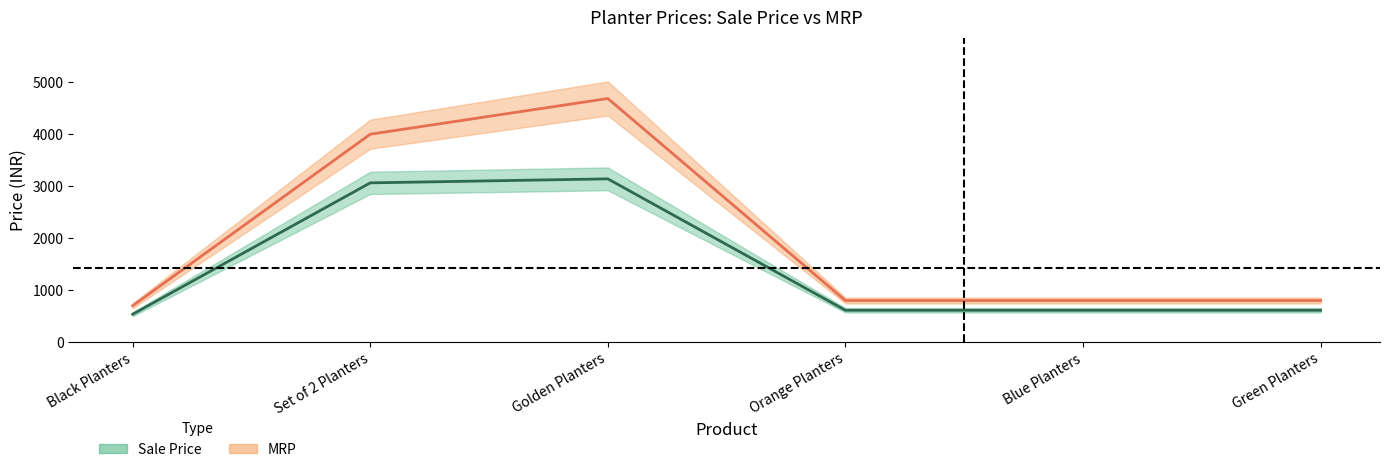

Which label corresponds to the largest value in the chart?

Golden Planters